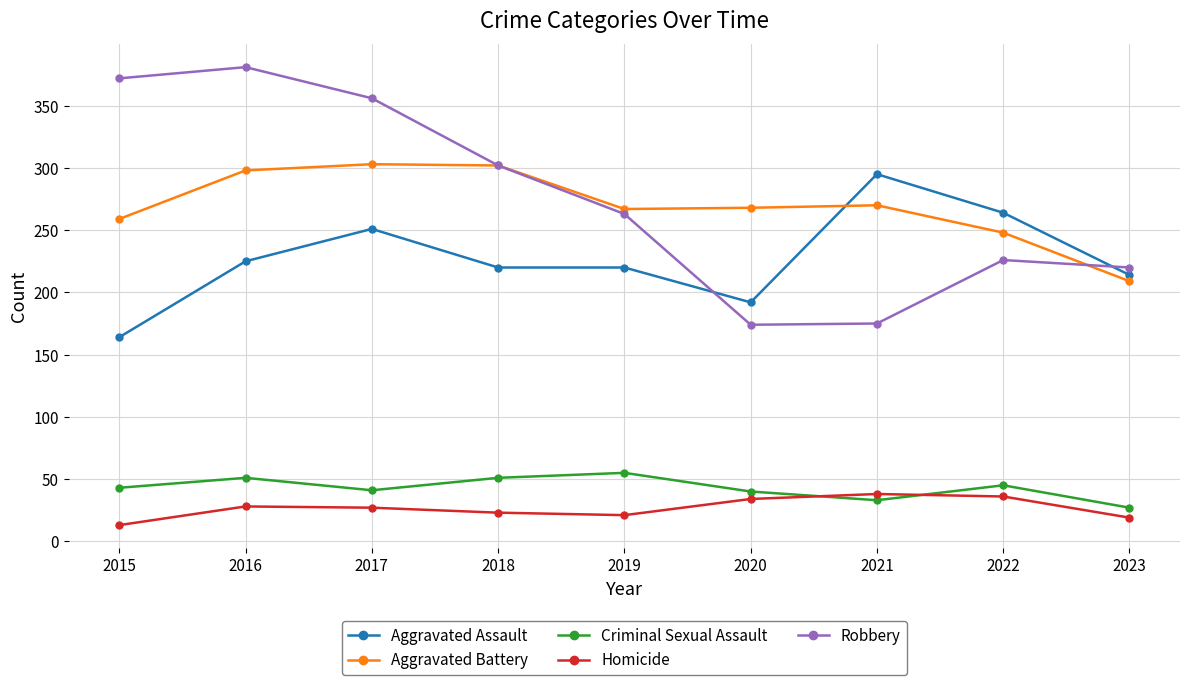

Where is the first local maximum for Robbery?

2016